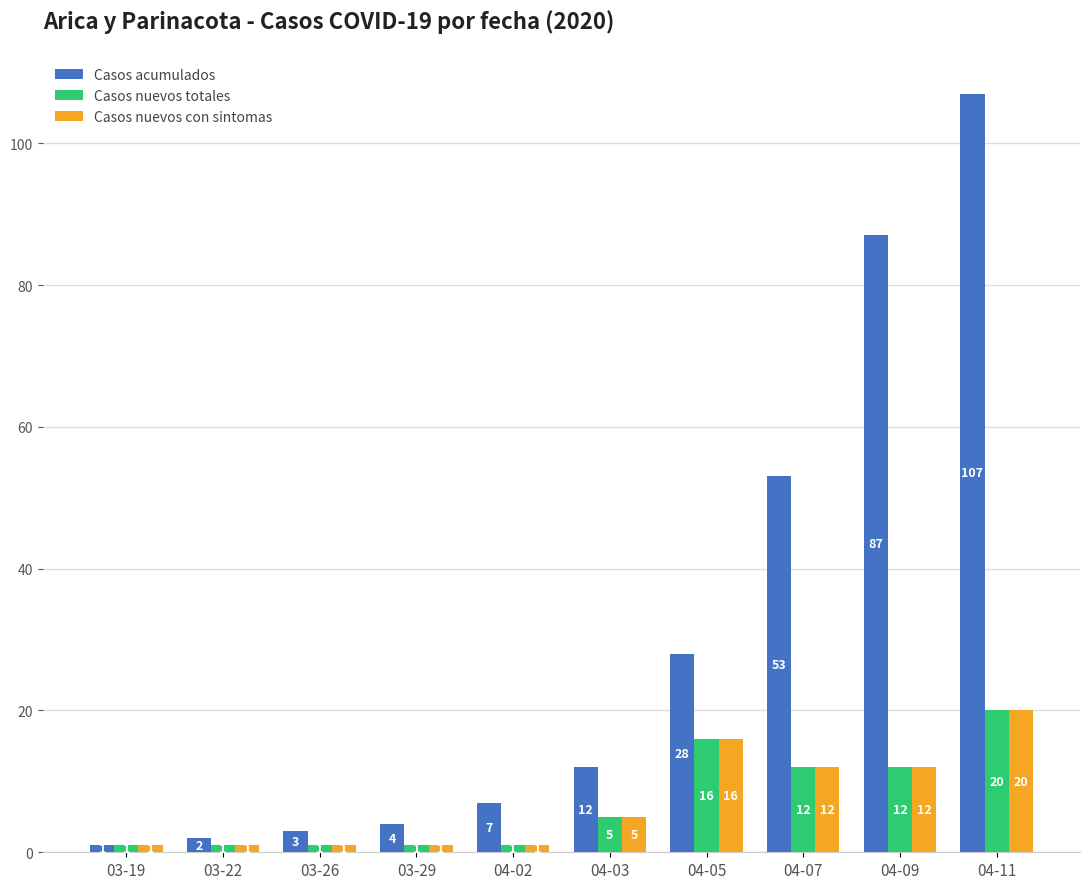

Reading left to right, extract all data points from this chart.

Casos acumulados: 1	2	3	4	7	12	28	53	87	107
Casos nuevos totales: 1	1	1	1	1	5	16	12	12	20
Casos nuevos con sintomas: 1	1	1	1	1	5	16	12	12	20